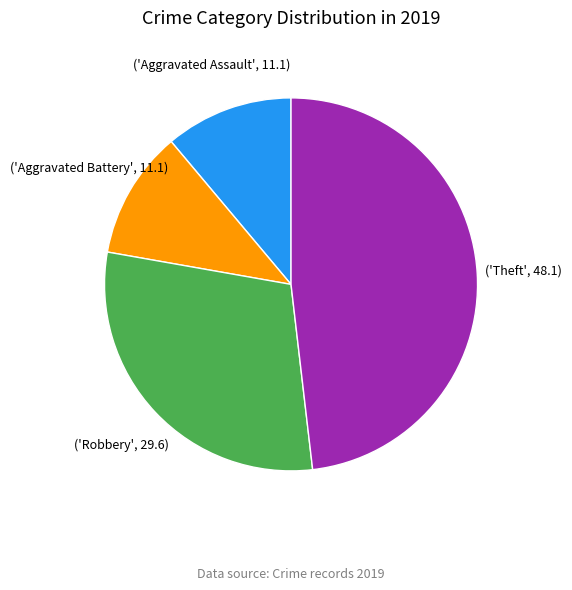

Is there a majority slice in this chart?

No